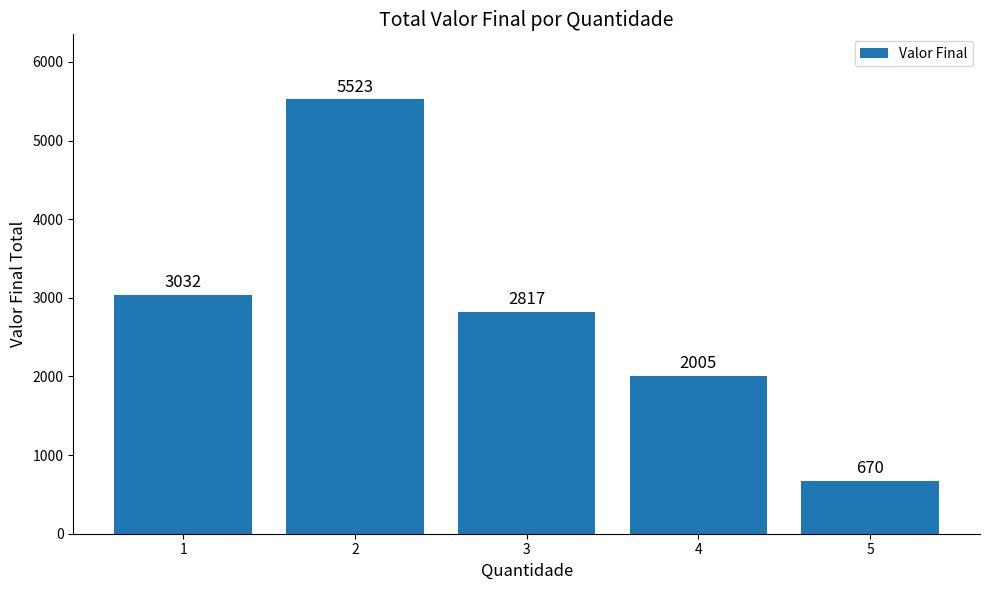

Reading right to left, transcribe all the data shown in this chart.

5=670	4=2005	3=2817	2=5523	1=3032